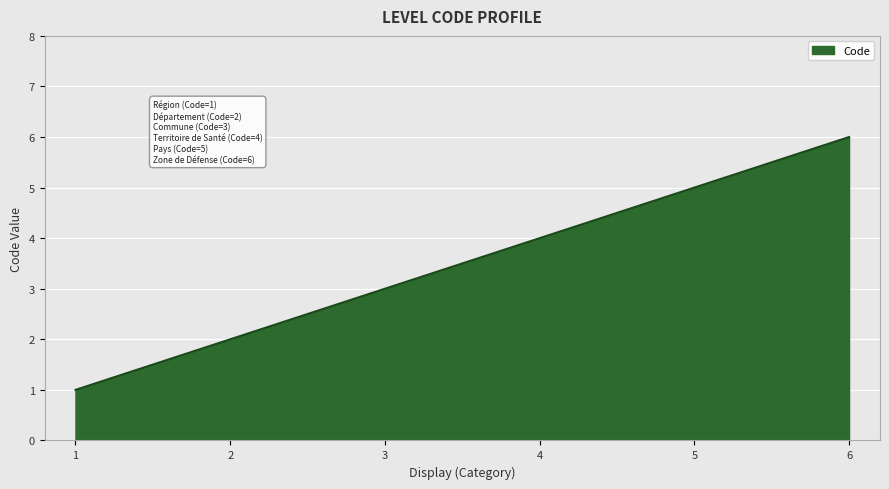

What is the maximum value shown in the chart?

6.0